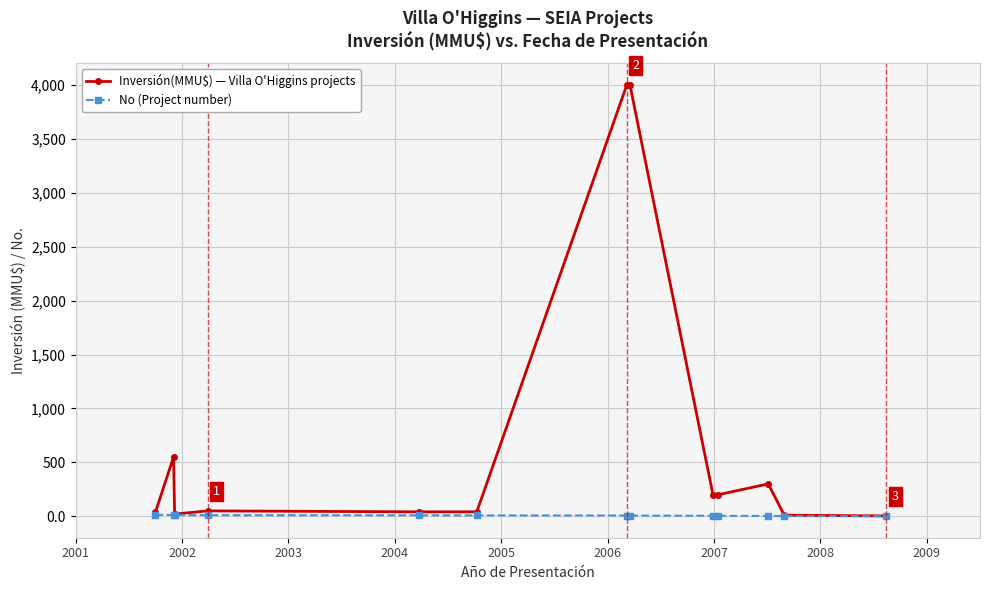

List the series in order of their peak value, highest first.

Inversión(MMU$) — Villa O'Higgins projects, No (Project number)